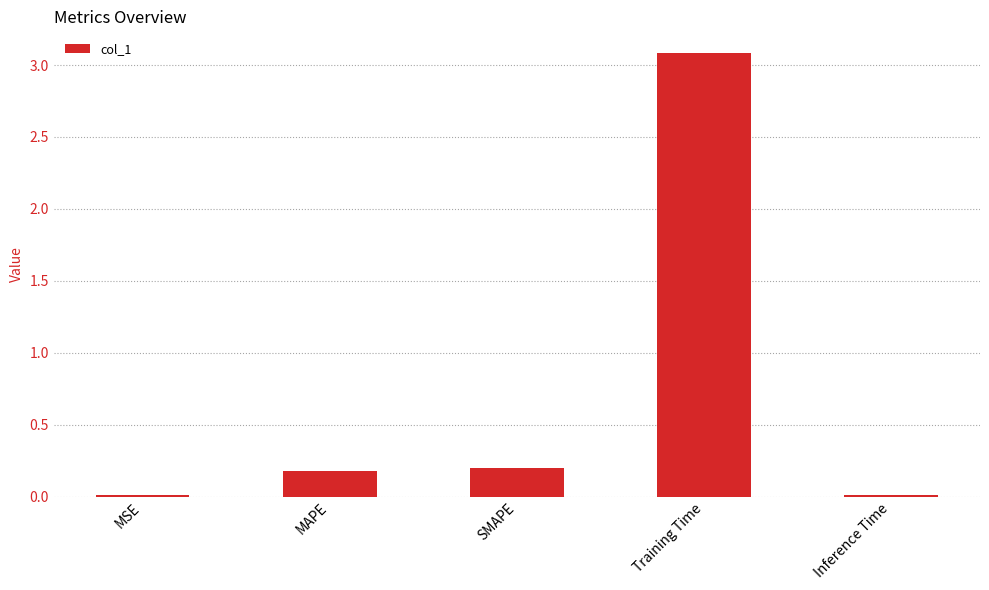

Is it true that the value at Inference Time is 0.0?

True